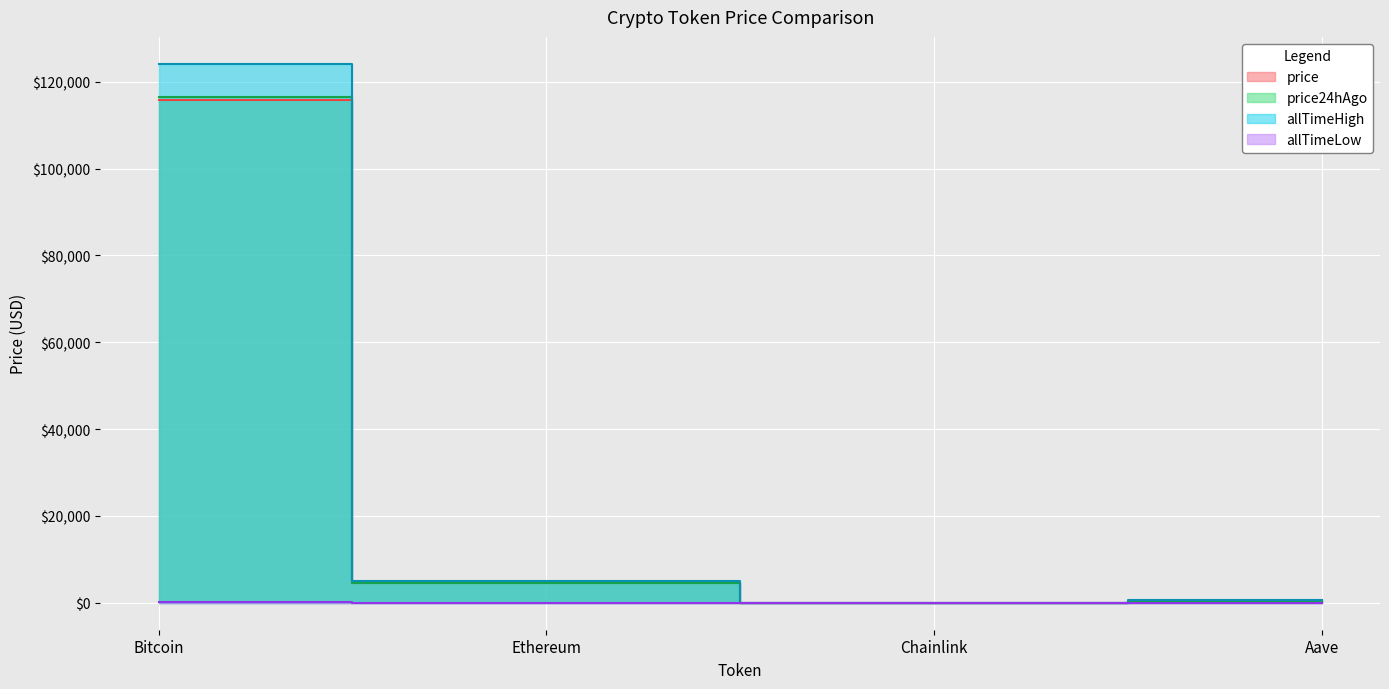

At Bitcoin, list the series in order from smallest to largest.

allTimeLow, price, price24hAgo, allTimeHigh